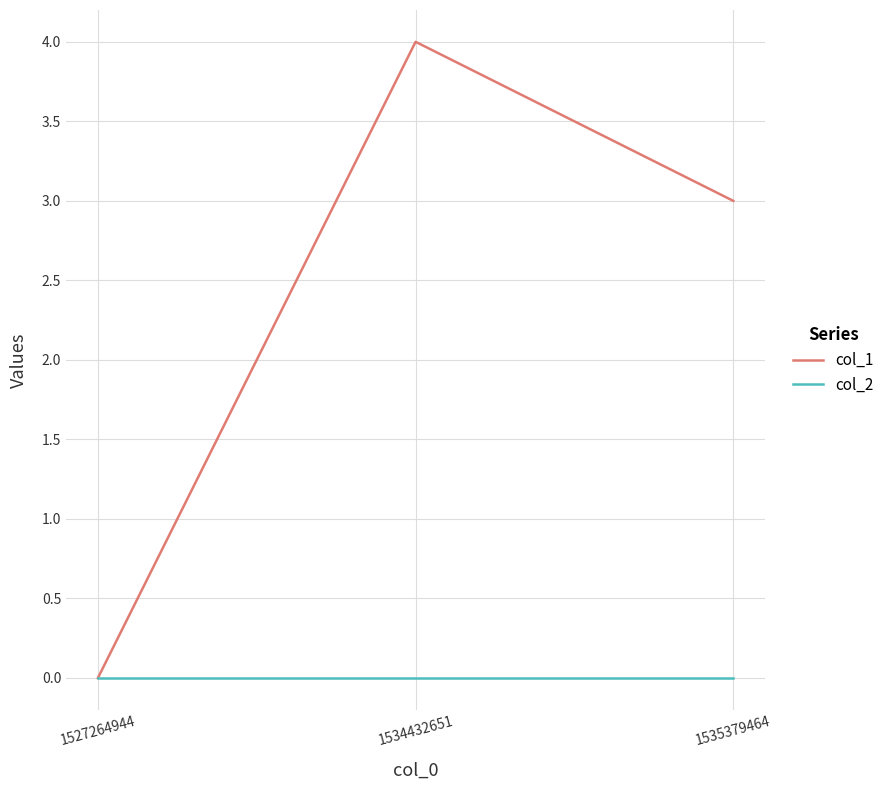

Reading left to right, what are all the values shown in this chart?

col_1: 1527264944=0	1534432651=4	1535379464=3
col_2: 1527264944=0	1534432651=0	1535379464=0